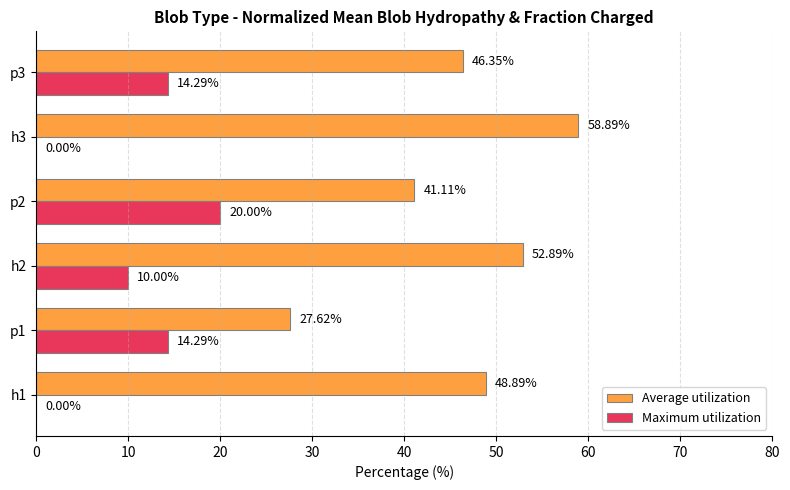

What is the sum of all Maximum utilization values?

58.6